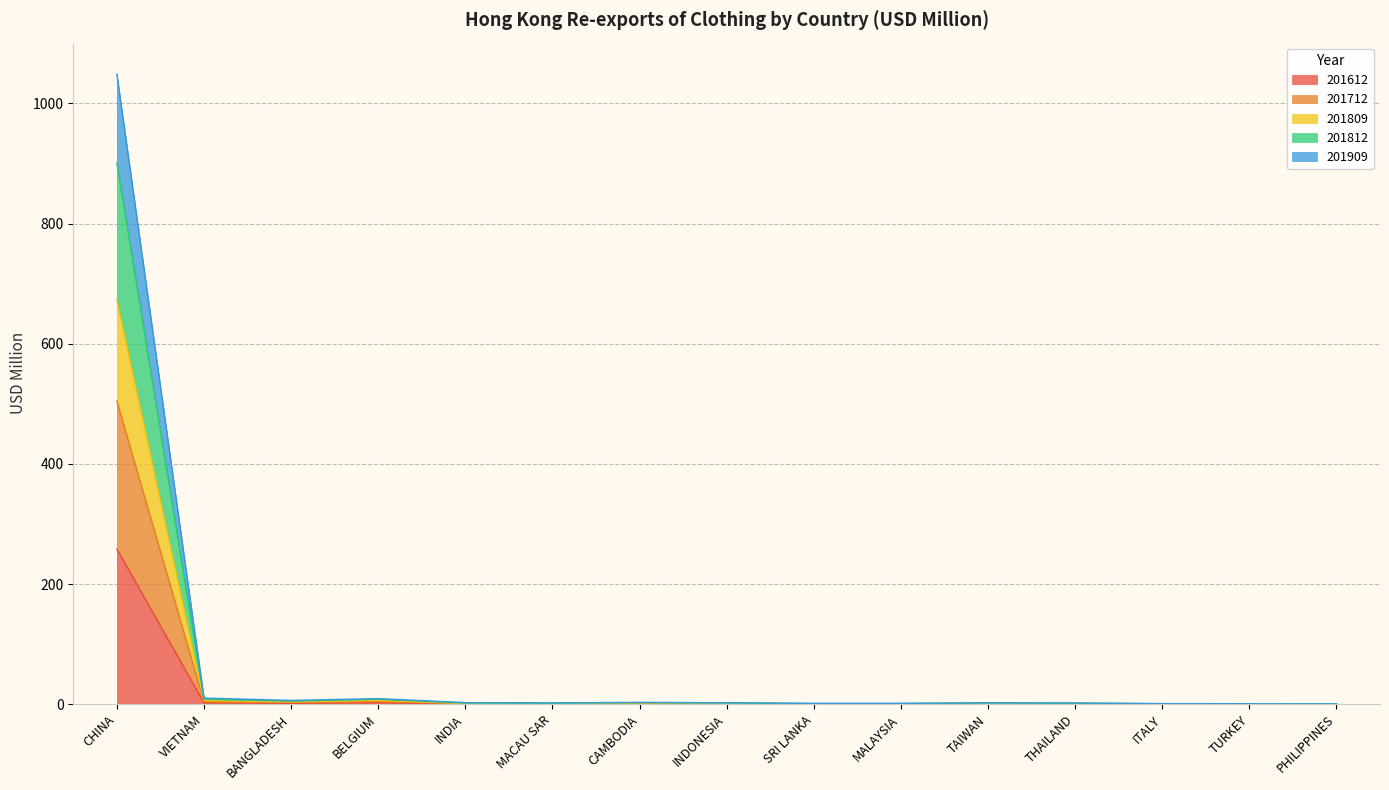

Rank the categories by 201909 value from highest to lowest.

CHINA, BELGIUM, VIETNAM, BANGLADESH, CAMBODIA, INDONESIA, TAIWAN, INDIA, THAILAND, MACAU SAR, MALAYSIA, SRI LANKA, ITALY, TURKEY, PHILIPPINES